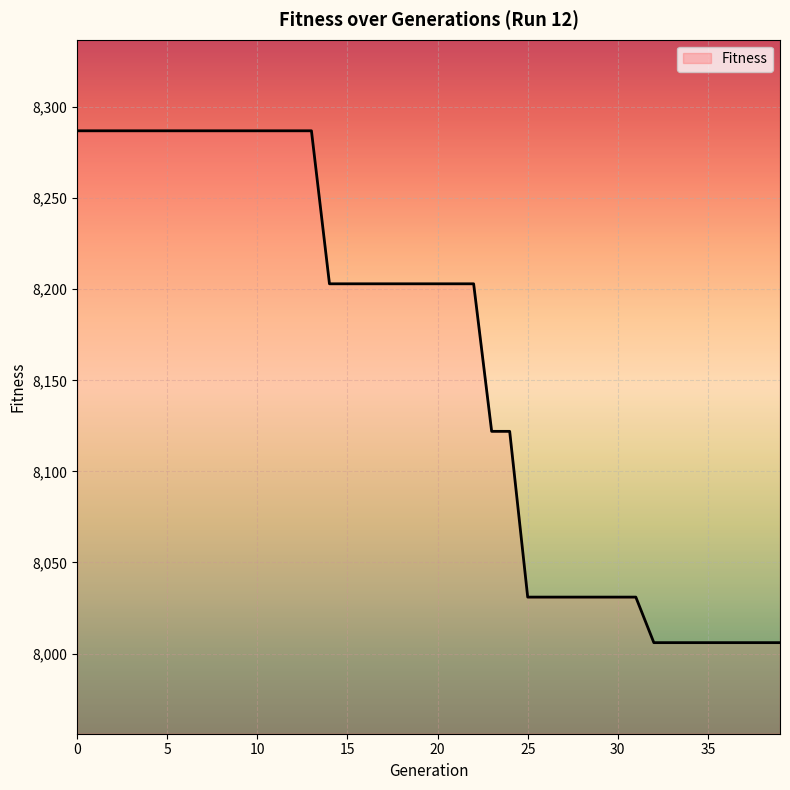

Does the chart display data point markers on the line(s)?

No